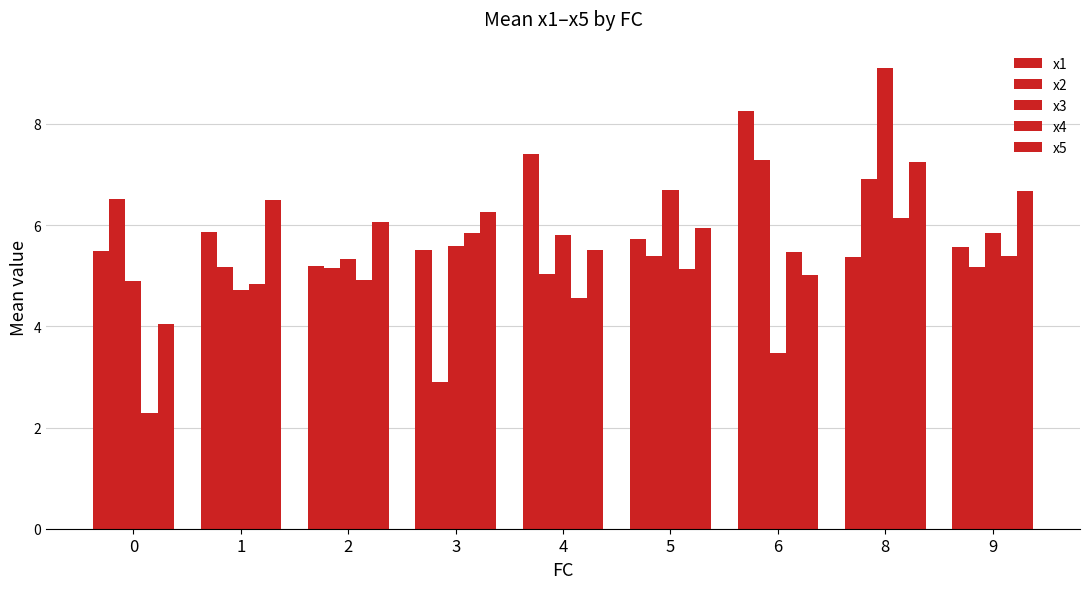

How many data points in x3 are above 5?

6